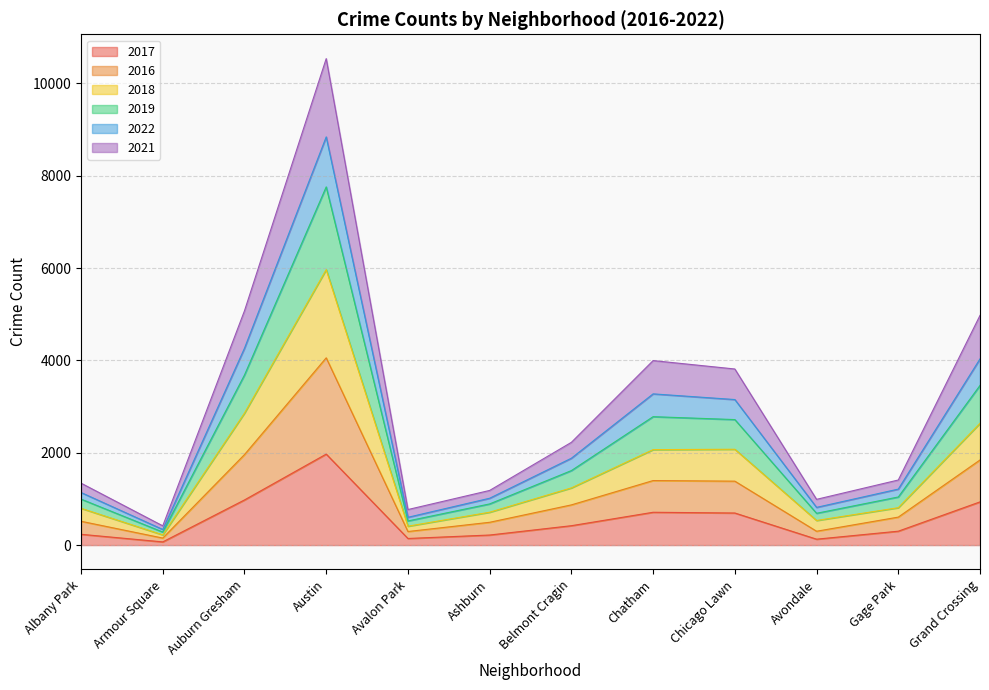

At which category does 2022 reach its first local peak?

Austin